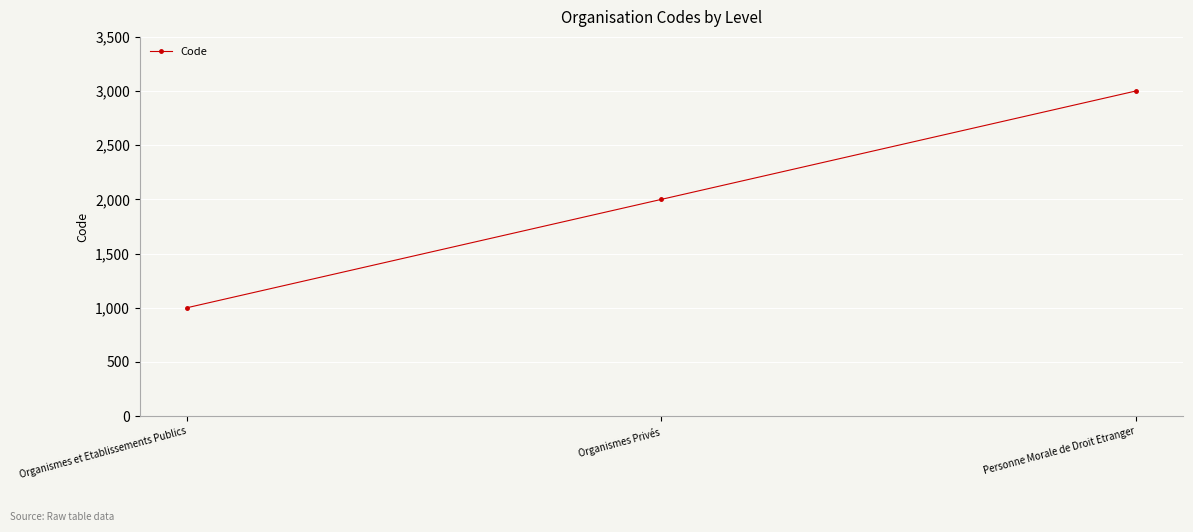

At which category does the chart reach its peak across all series?

Personne Morale de Droit Etranger